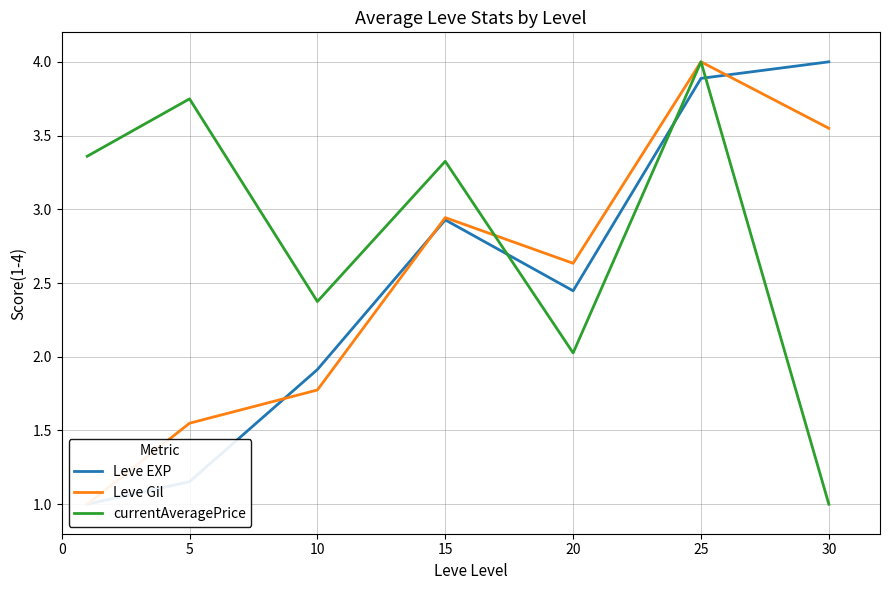

After their last crossing, which series has the higher values: Leve Gil or currentAveragePrice?

Leve Gil